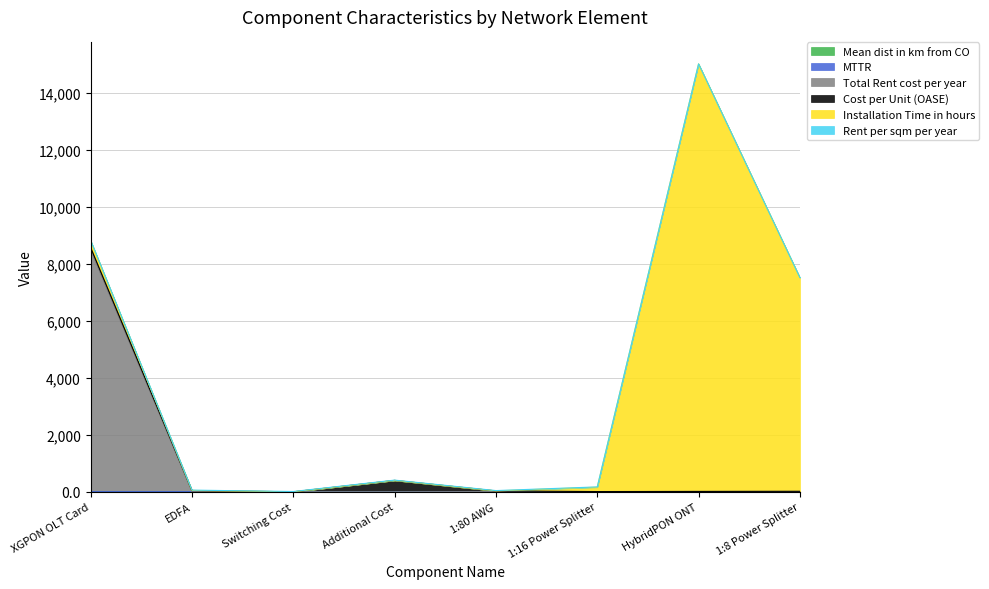

What is the label of the 5th point from the right?

Additional Cost